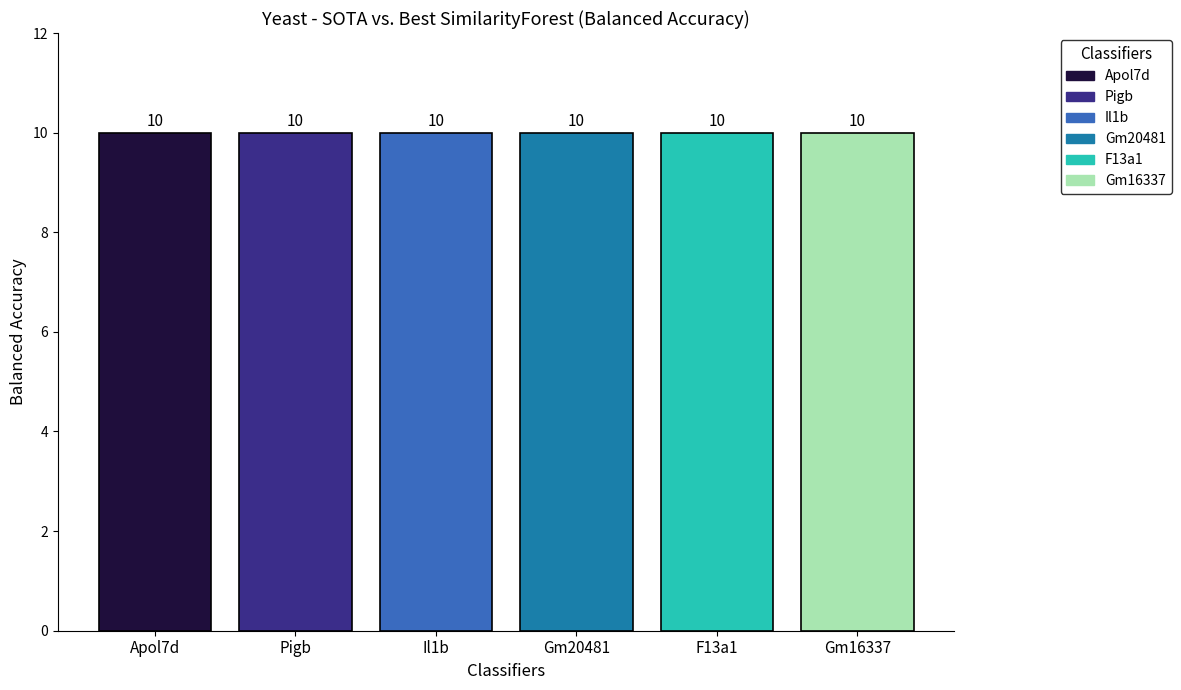

Which series has the largest total across all categories?

Apol7d